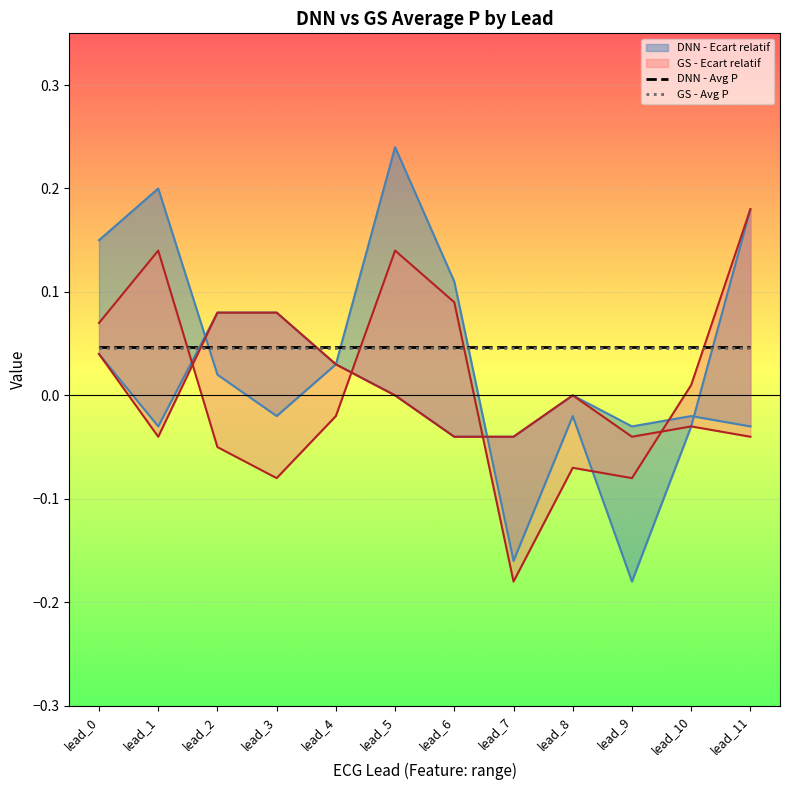

The value of DNN - Avg P at lead_0 is 0.1. True or false?

False